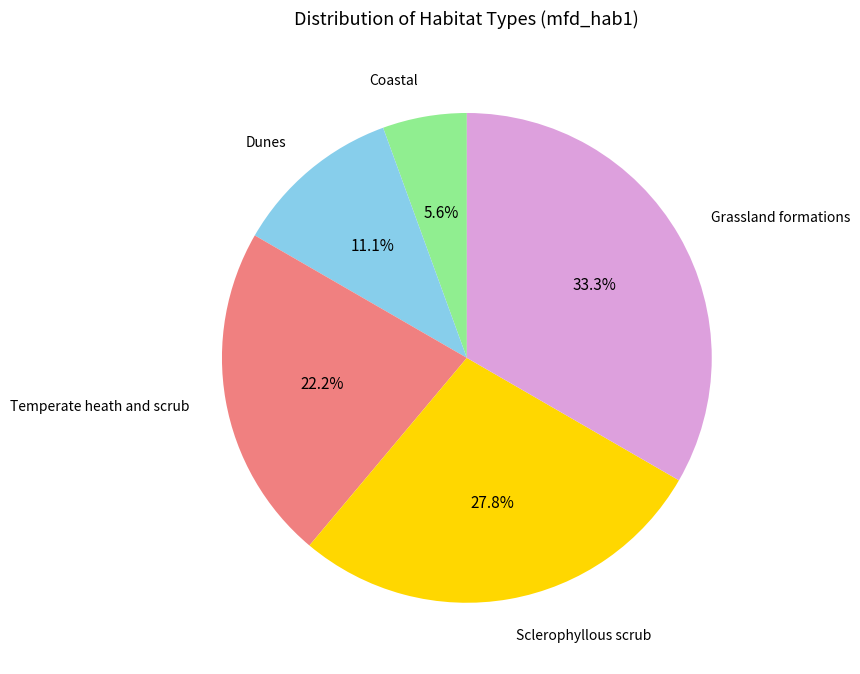

Does any single category account for the majority?

No